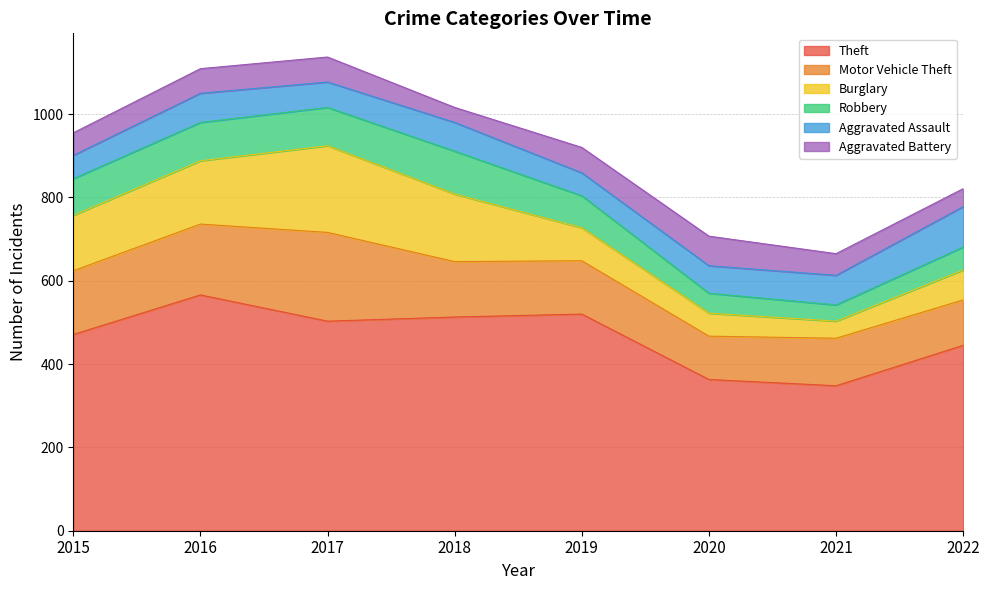

How many values in the Aggravated Battery series are below 59?

4